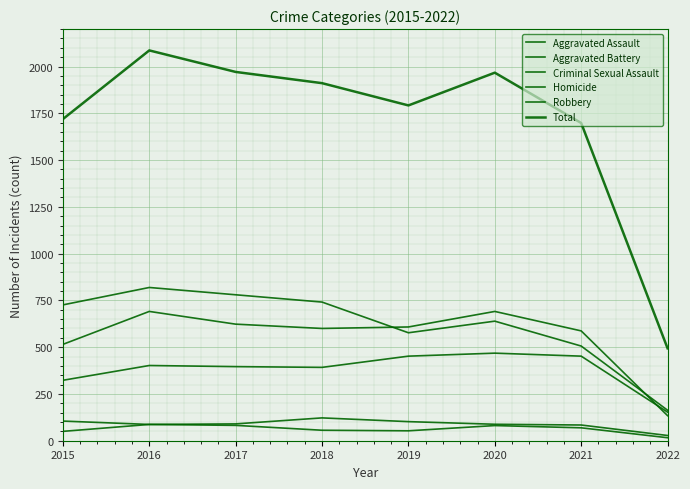

Does the chart display data point markers on the line(s)?

No